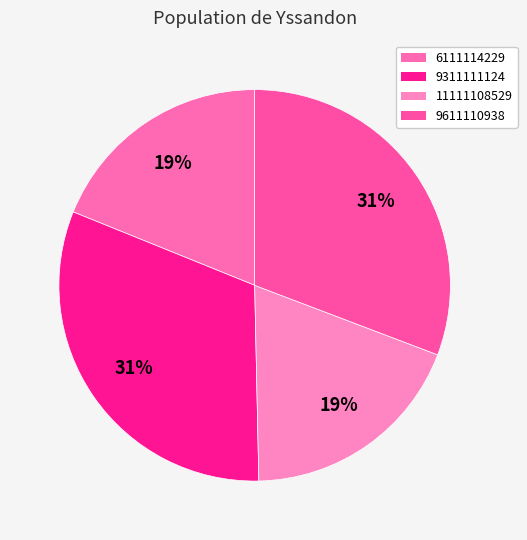

The 9611110938 slice represents 16% of the pie. True or false?

False